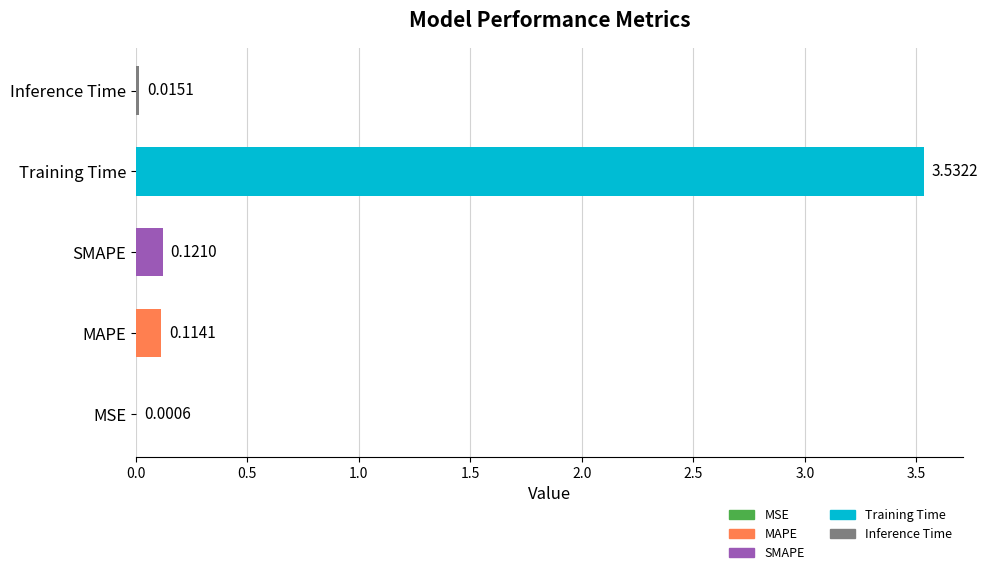

Which has a higher value, MAPE or MSE?

MAPE